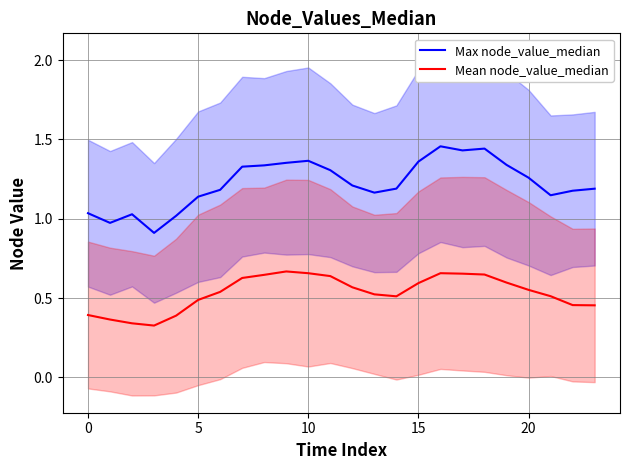

List the series in order of their peak value, highest first.

Max node_value_median, Mean node_value_median